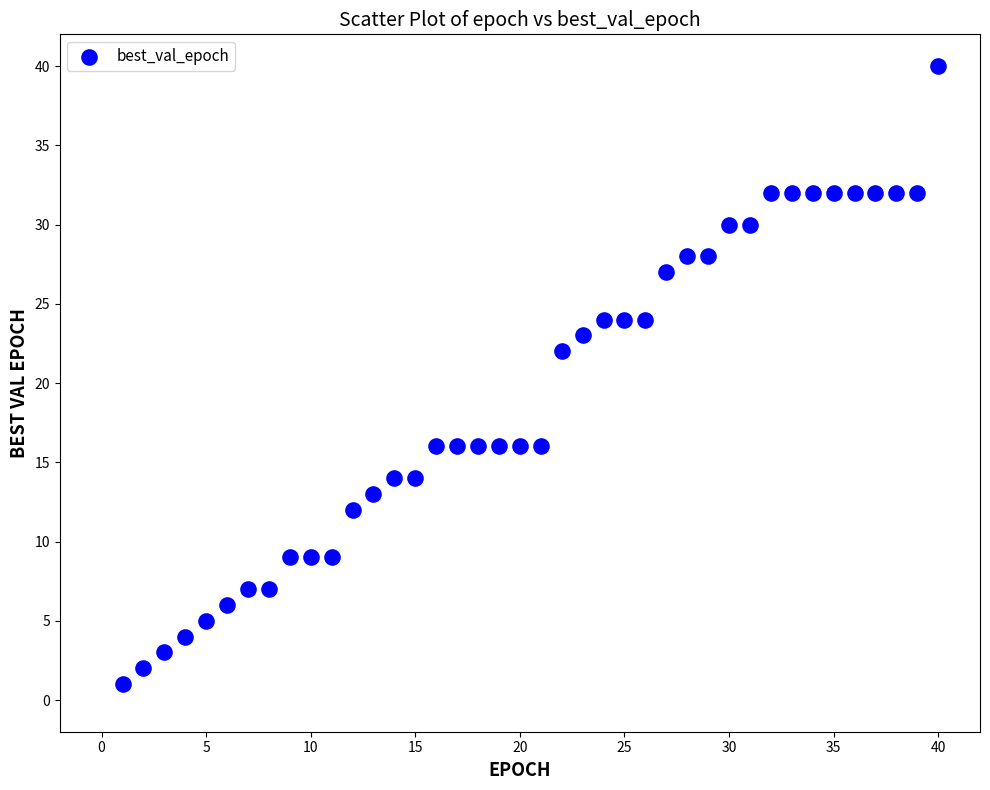

What is the range of X values (max minus min)?

39